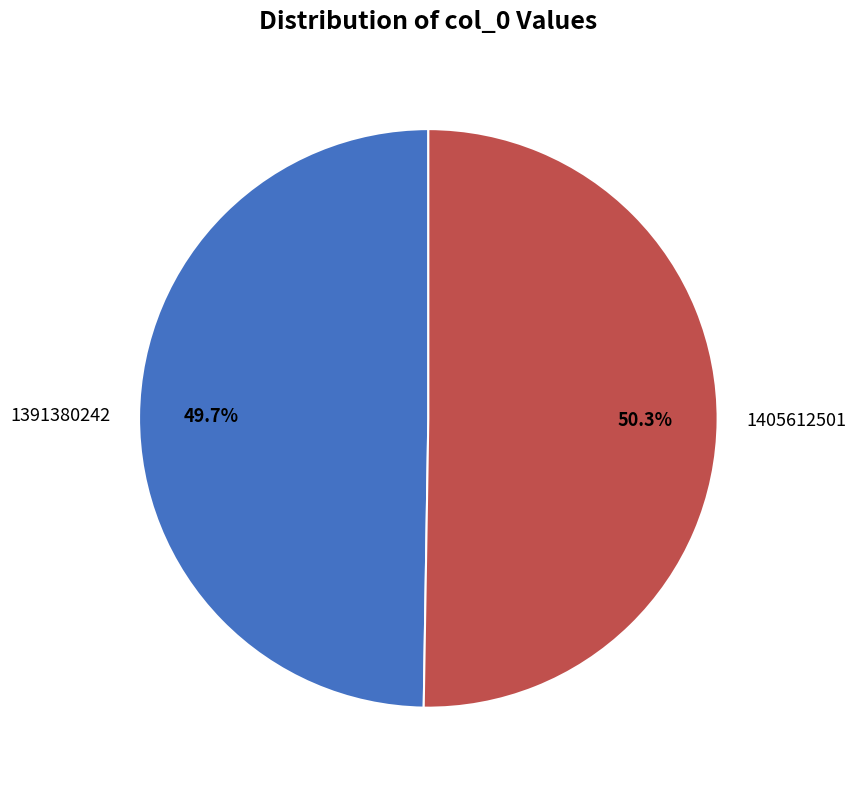

Is 1391380242 the majority of the pie?

No